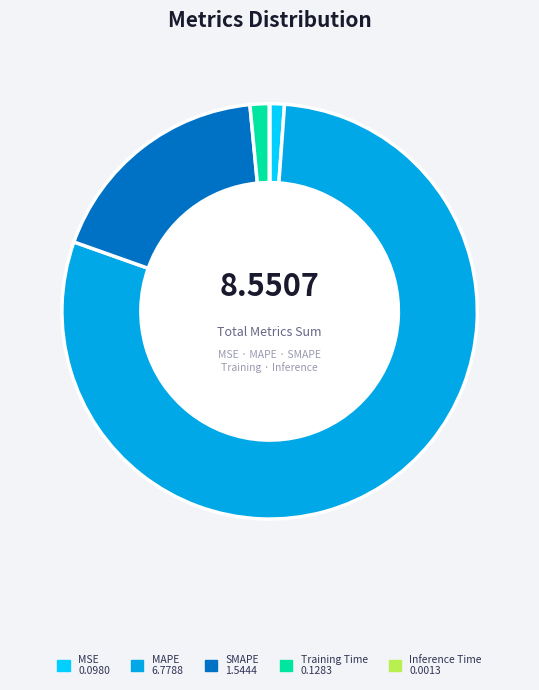

Is there a majority slice in this chart?

Yes